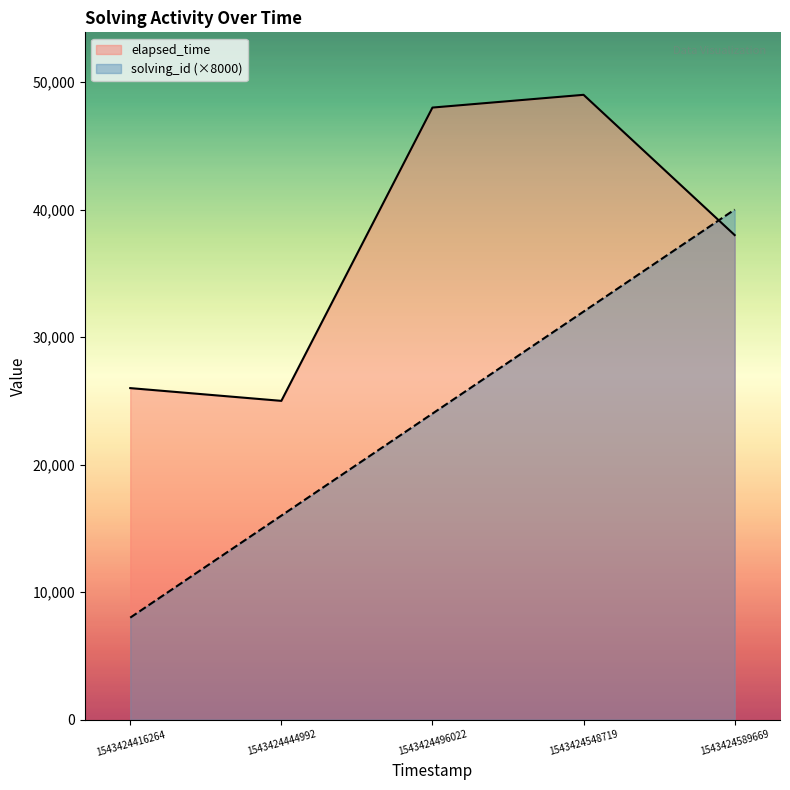

How many interior local peaks does the elapsed_time series have?

1